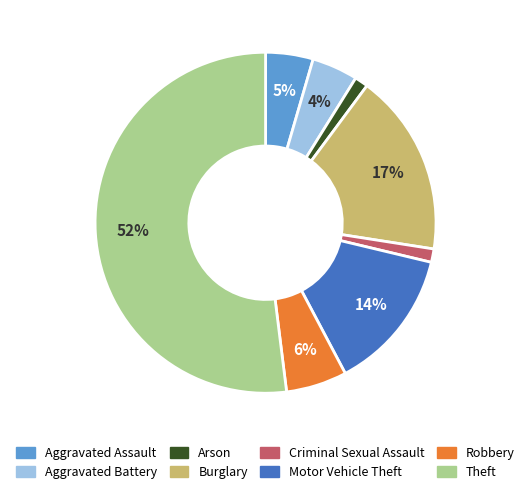

Which has a higher value, Burglary or Arson?

Burglary